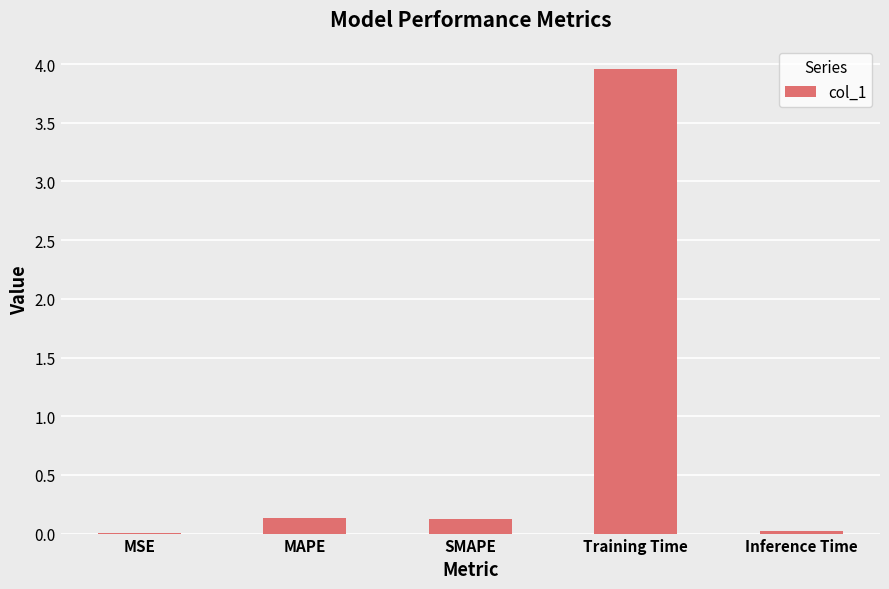

Which label corresponds to the largest value in the chart?

Training Time